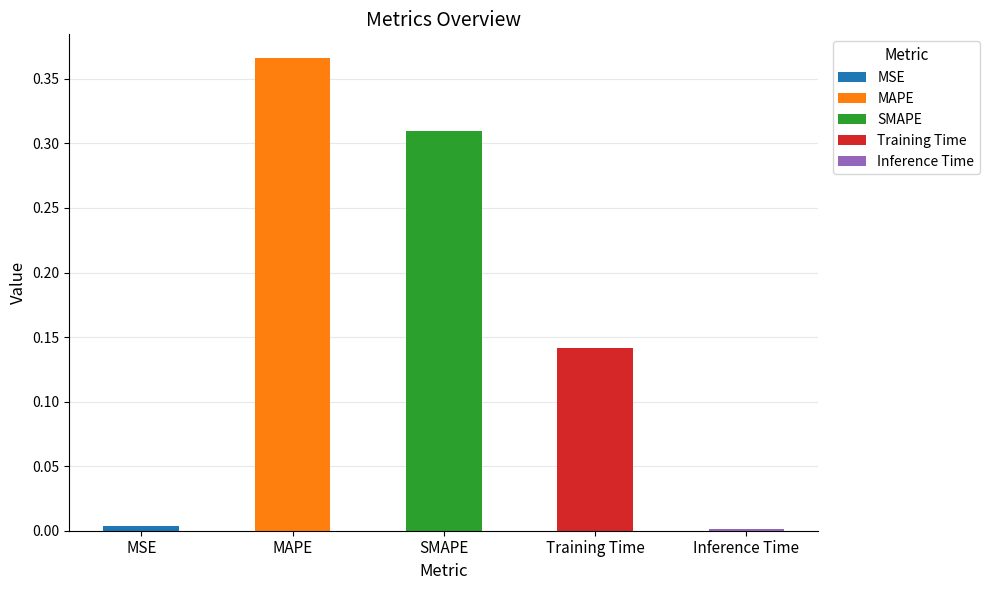

Where is the data nearest to the value 0?

Inference Time